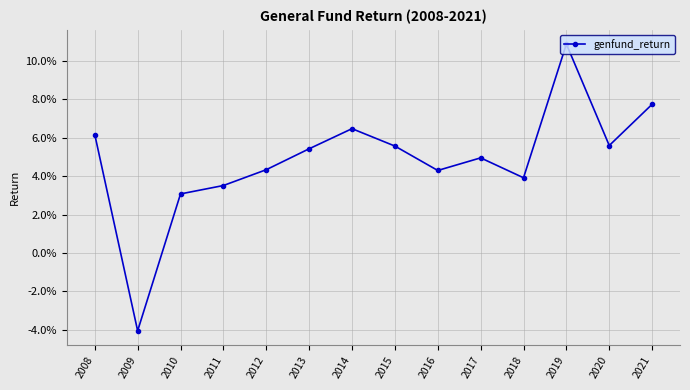

Which category has the lowest value across all series?

2009